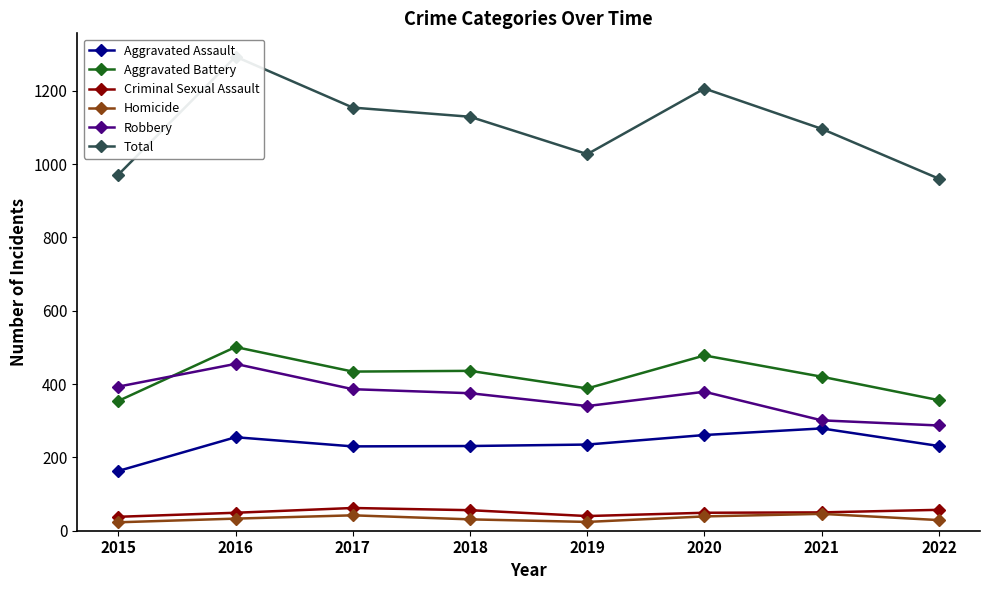

Reading right to left, extract all data points from this chart.

Aggravated Assault: 231	279	261	235	231	230	255	163
Aggravated Battery: 356	420	478	388	436	434	501	354
Criminal Sexual Assault: 57	50	49	40	56	62	49	38
Homicide: 29	46	39	24	31	42	33	23
Robbery: 287	301	379	340	375	386	455	393
Total: 960	1096	1206	1027	1129	1154	1293	971